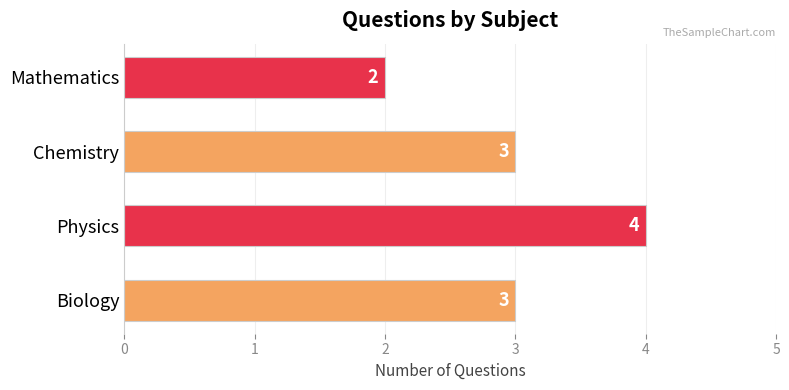

What is the sum of all values?

12